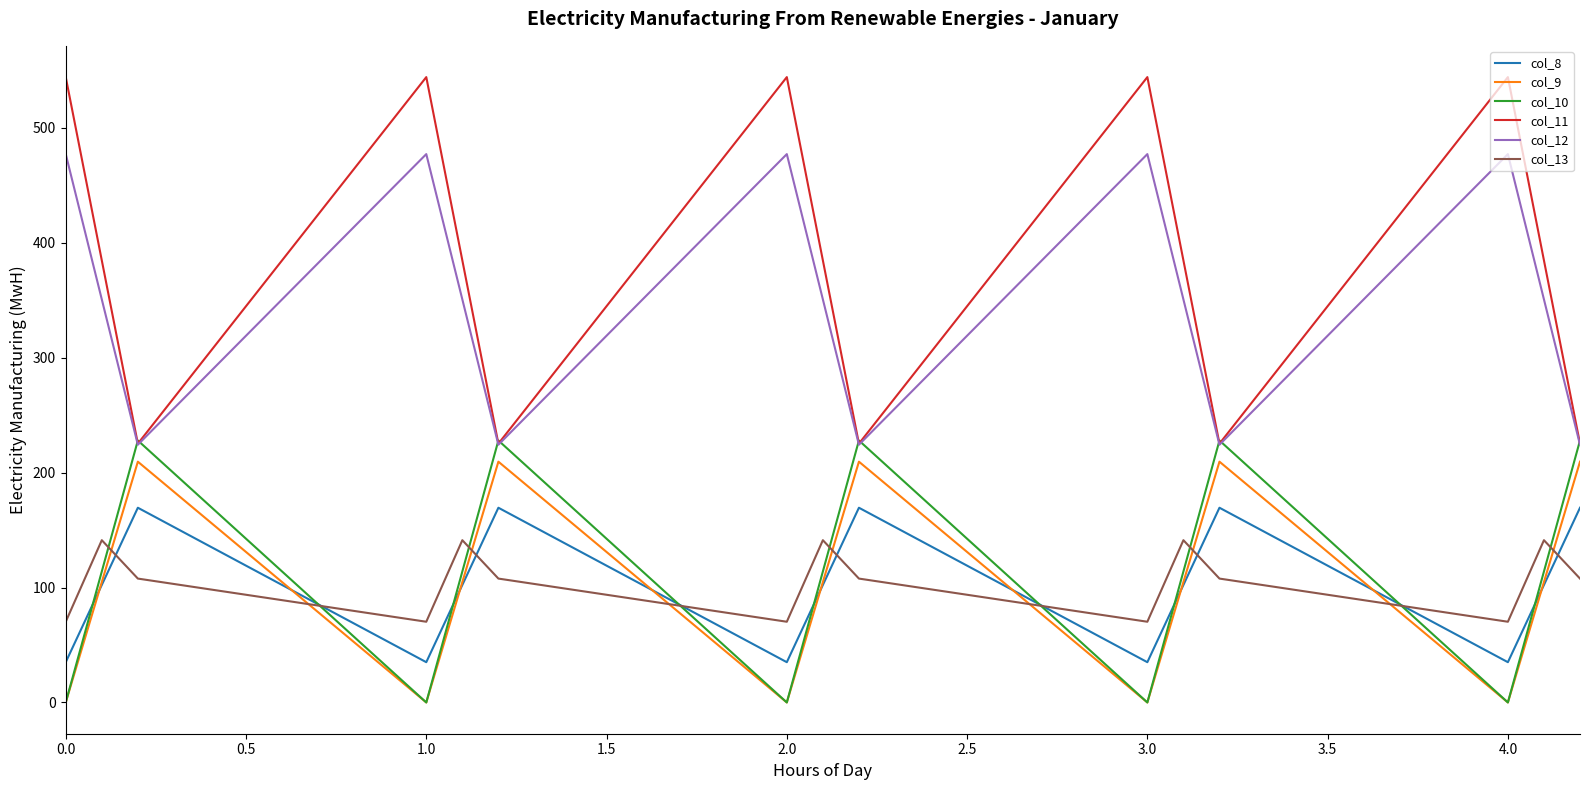

How many series are shown in this chart?

6